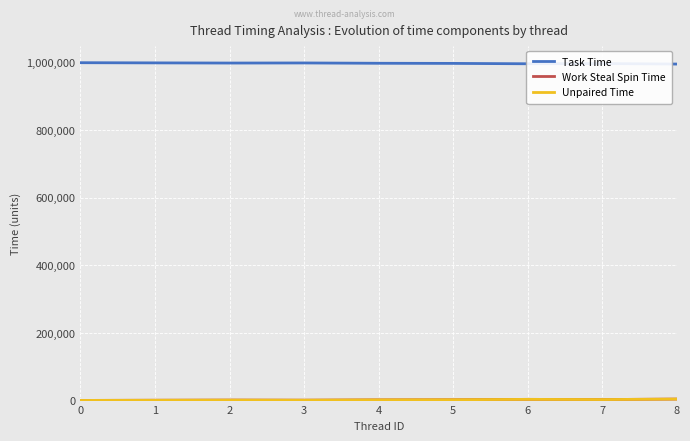

Count the number of data series in this chart.

3